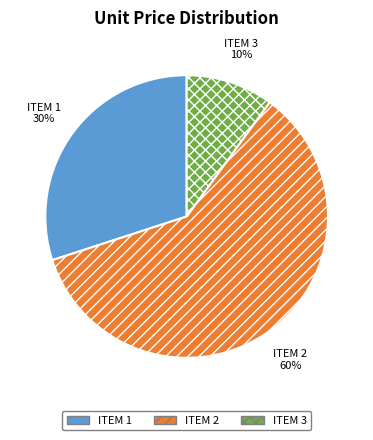

Which has a higher value, ITEM 3 or ITEM 2?

ITEM 2